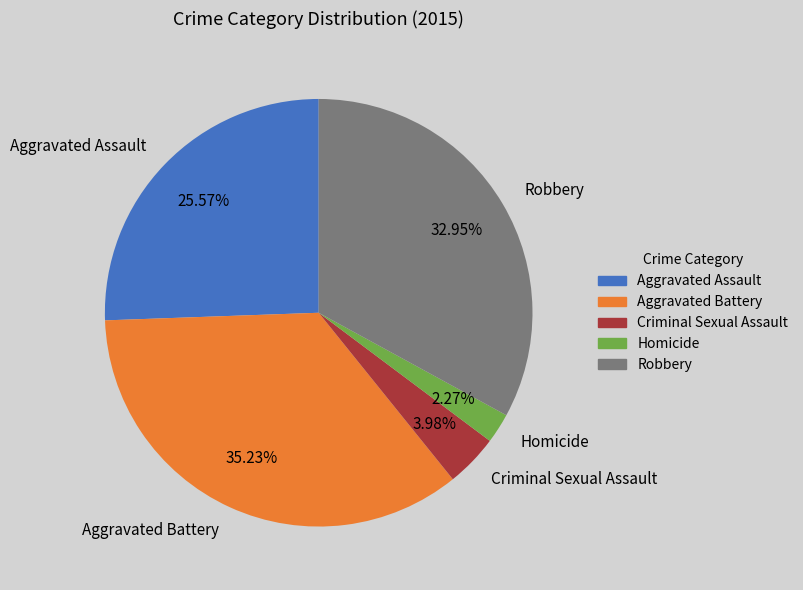

The Criminal Sexual Assault slice represents 4% of the pie. True or false?

True